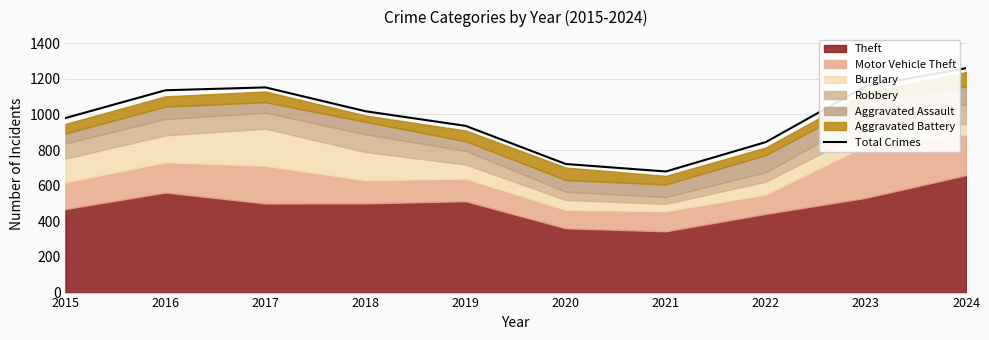

True or false: the data has more than 0 interior local peaks.

True